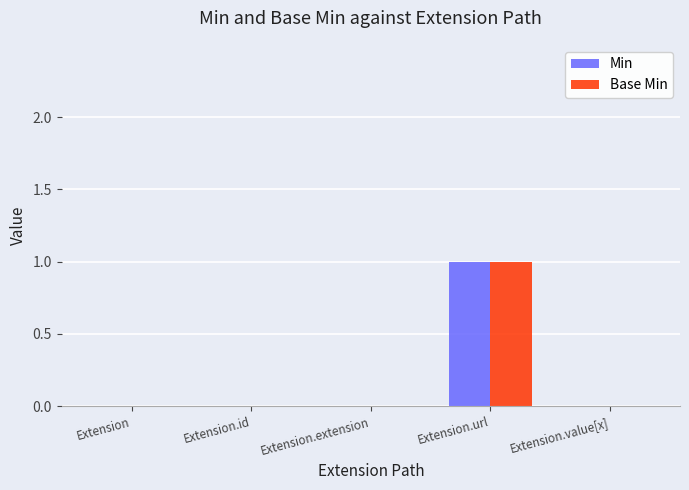

Reading right to left, extract all data points from this chart.

Min: 0	1	0	0	0
Base Min: 0	1	0	0	0